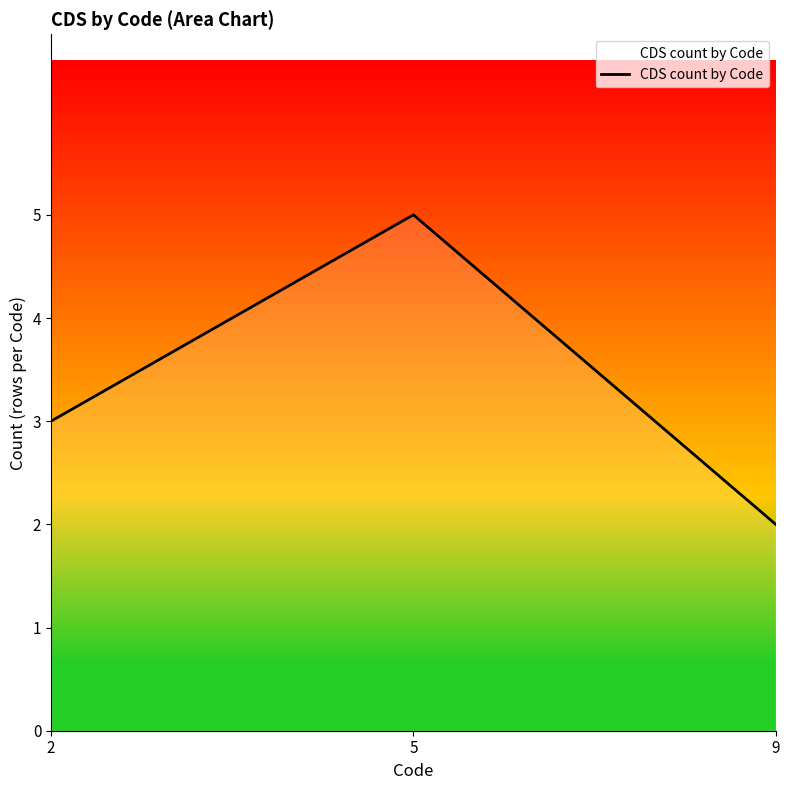

What is the ratio of the value at 5 to the value at 9?

2.5